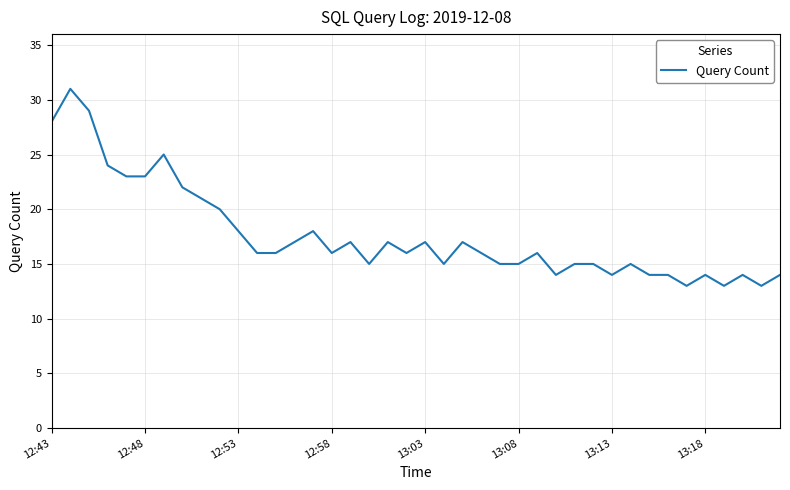

What is the minimum value shown in the chart?

13